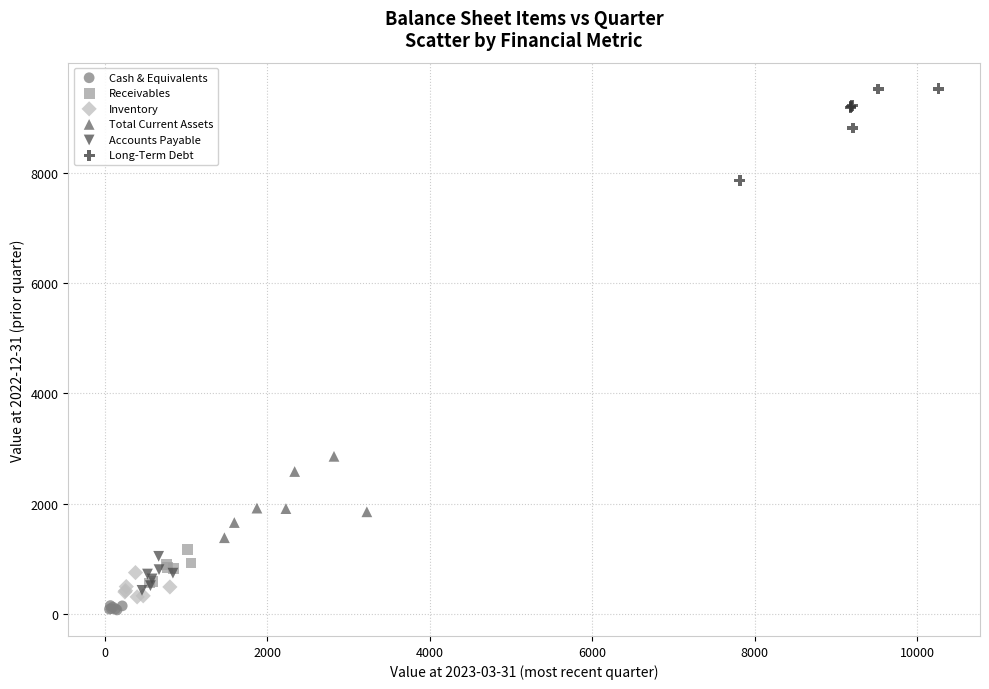

Which series contains the highest Y value?

Long-Term Debt